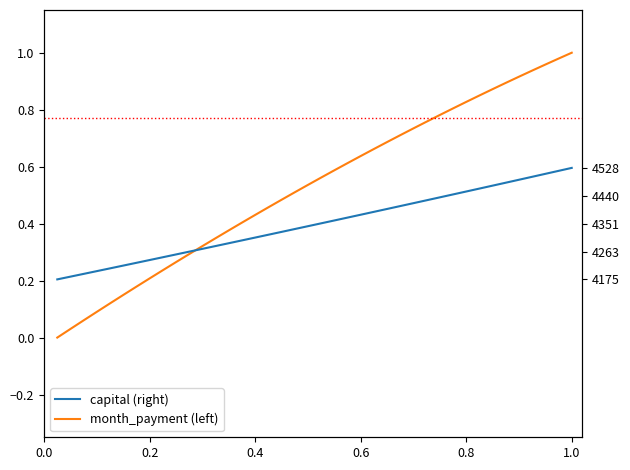

Is this an area chart (filled region under the line)?

No